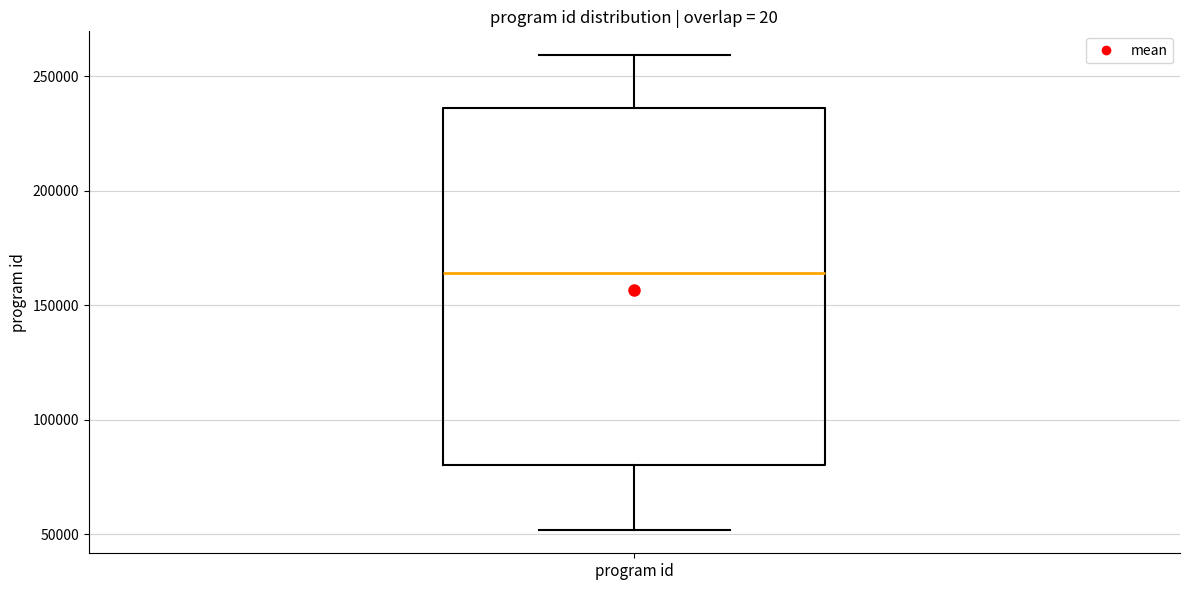

Transcribe this box plot: give where the median line is, the range the box spans, and where the two whiskers end, as read against the y-axis. The values are not printed on the chart, so give them approximately, as read against the axis.

median 165000, box 80000 to 235000, whiskers 50000 to 260000